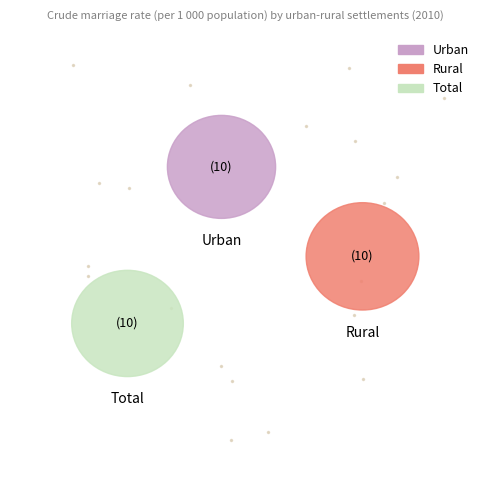

Does Urban represent more than half of the total?

No